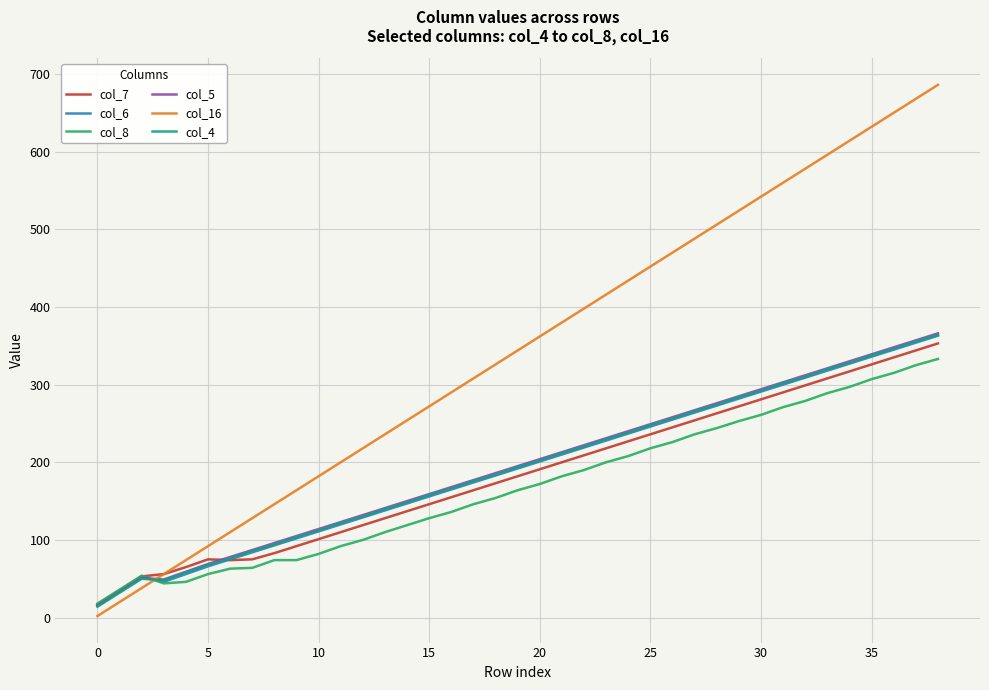

Which series has the widest spread of values?

col_16